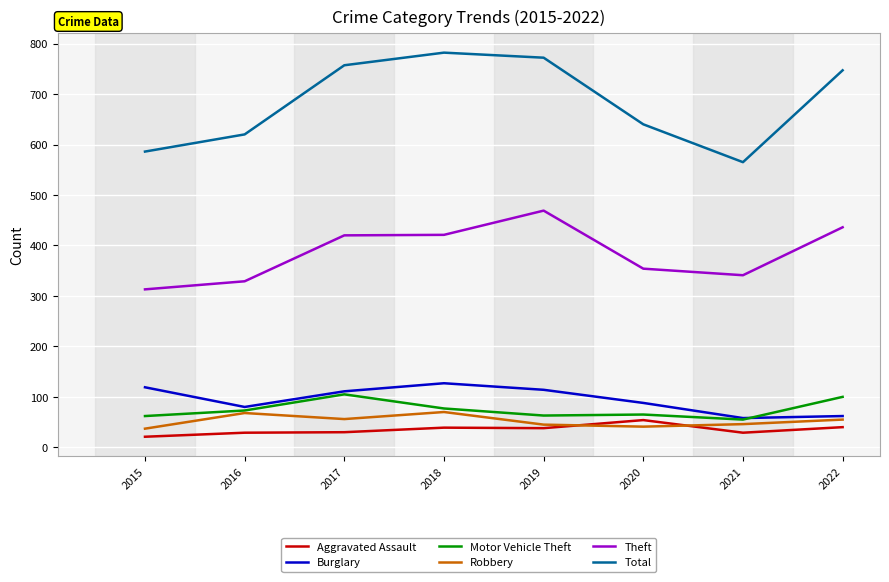

True or false: Robbery and Burglary cross at least once.

False